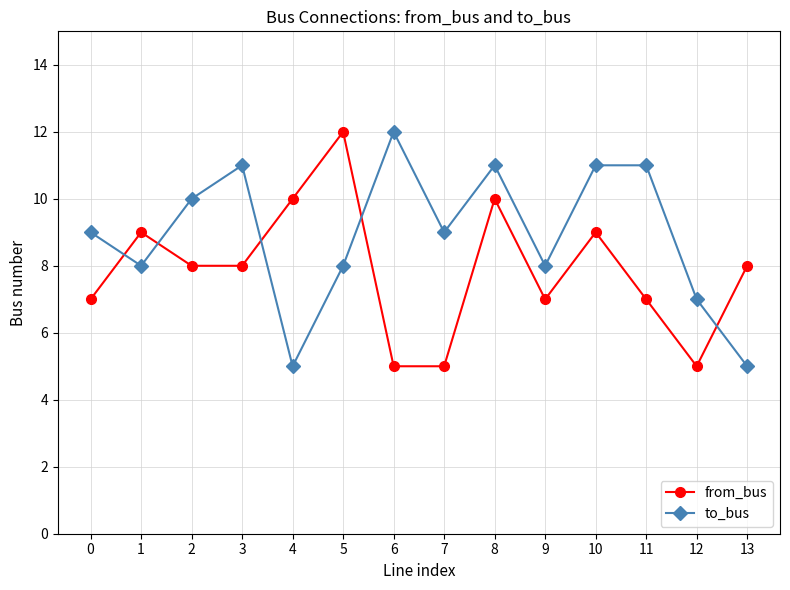

How many data points does each series have?

14